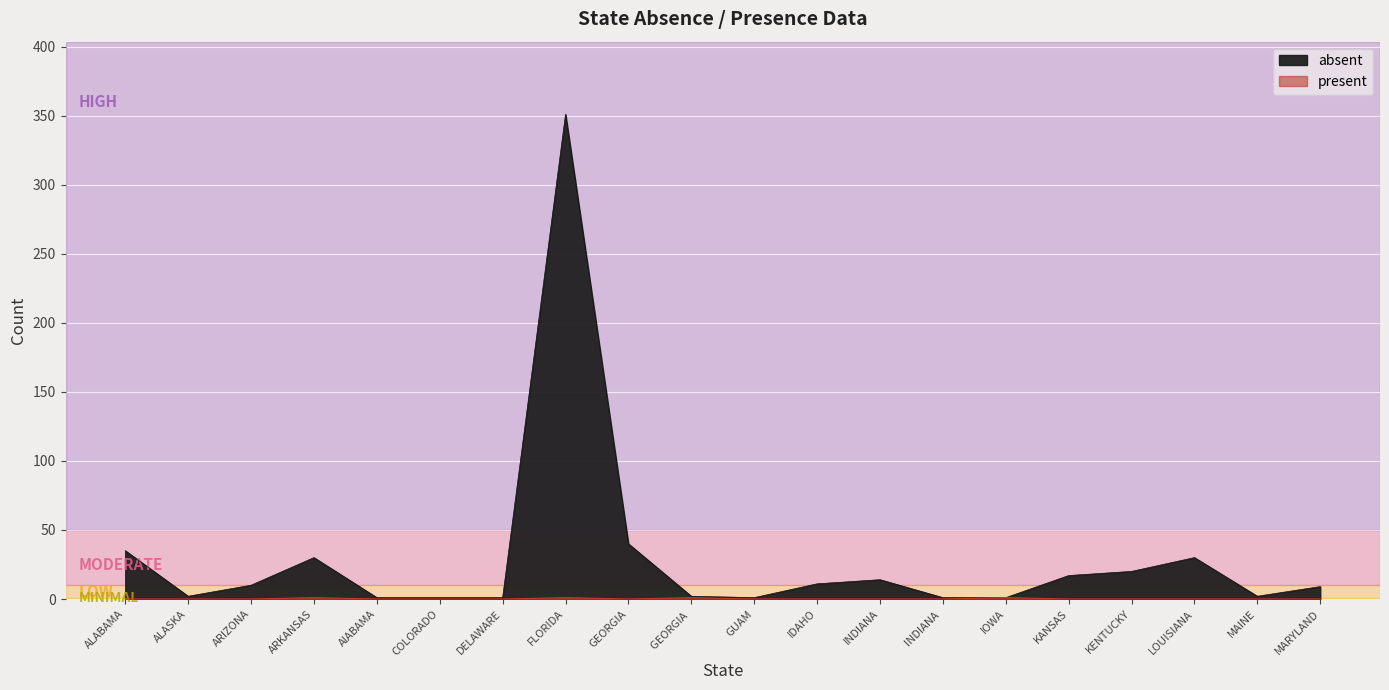

Reading left to right, extract all data points from this chart.

absent: 35	2	10	30	1	1	1	351	40	2	1	11	14	1	1	17	20	30	2	9
present: 0	0	0	1	0	0	0	1	0	1	0	0	0	0	1	0	0	0	0	0